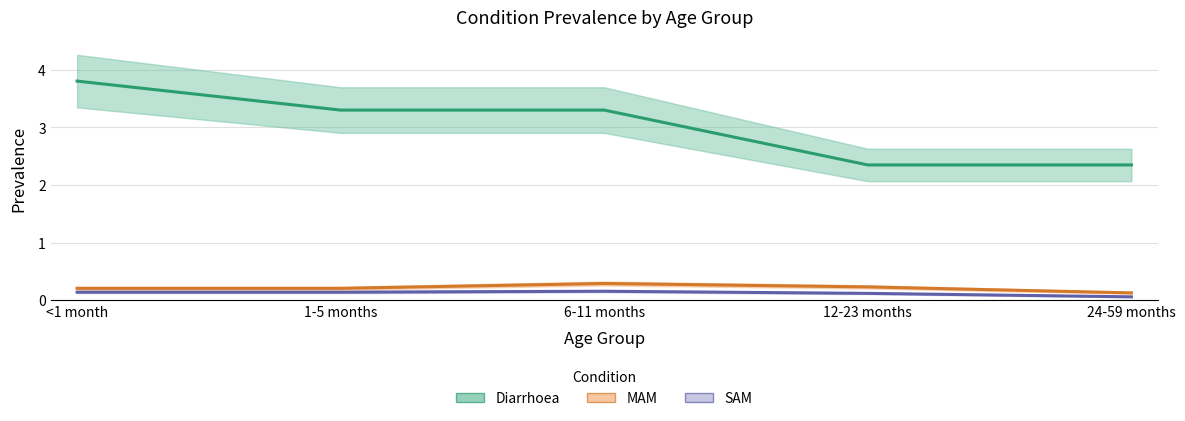

List the labels in order of MAM value, smallest first.

24-59 months, <1 month, 1-5 months, 12-23 months, 6-11 months